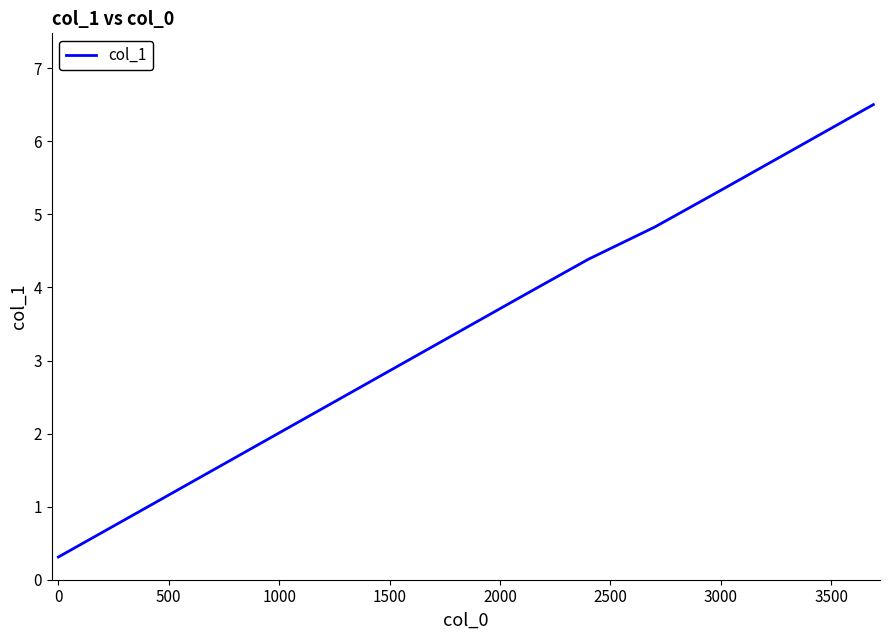

What is the difference between the maximum and minimum values?

6.2